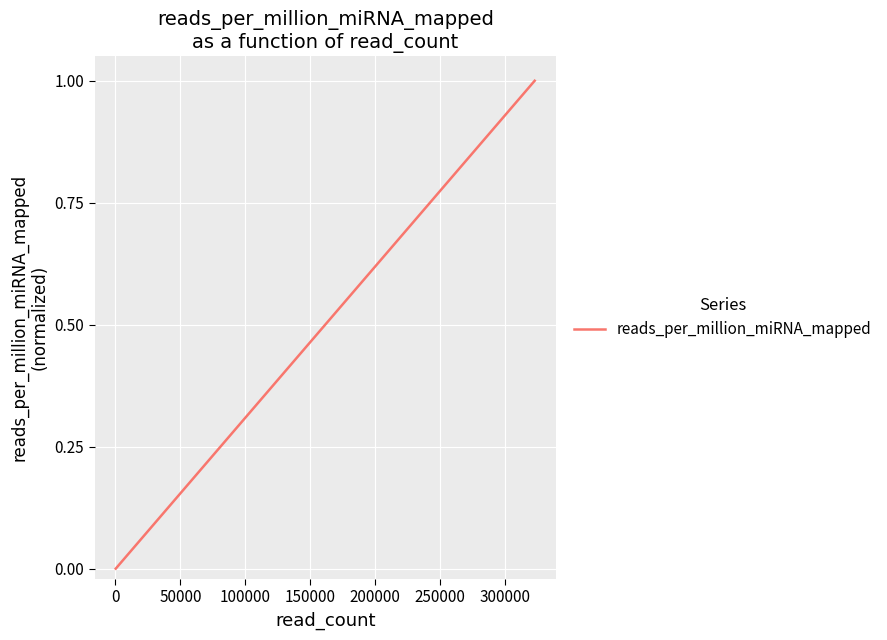

Is this an area chart (filled region under the line)?

No